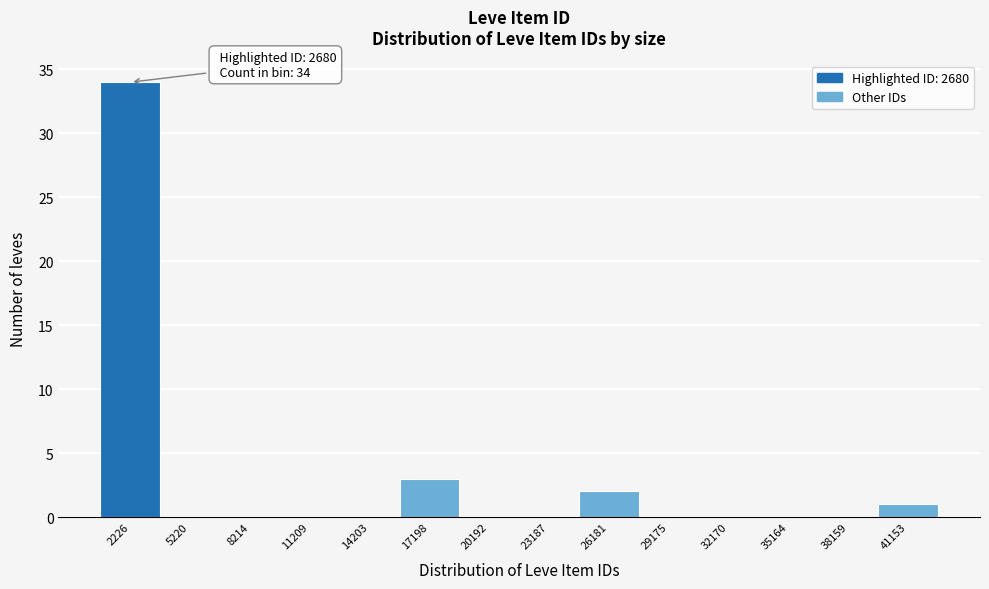

Reading left to right, list all the values displayed in this chart.

2226=34	5220=0	8214=0	11209=0	14203=0	17198=3	20192=0	23187=0	26181=2	29175=0	32170=0	35164=0	38159=0	41153=1